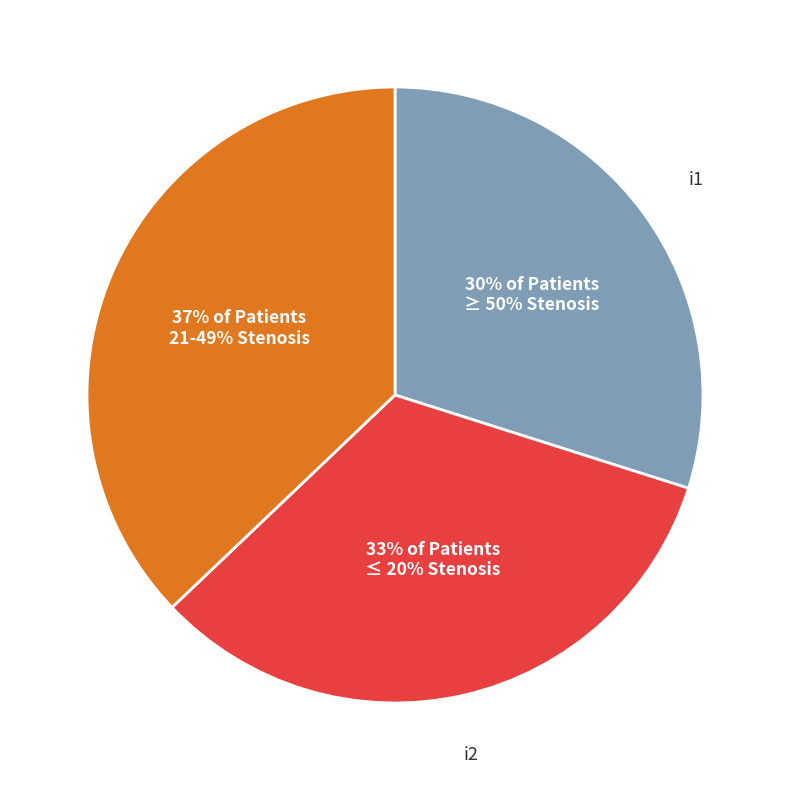

To the nearest percent, what is the average slice percentage?

33%